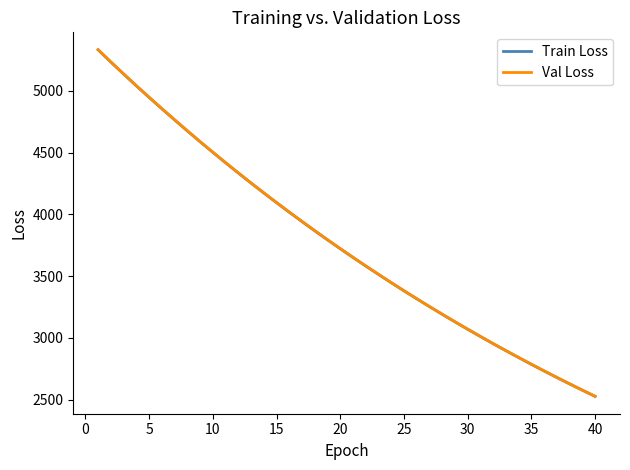

What is the smallest value displayed?

2526.8